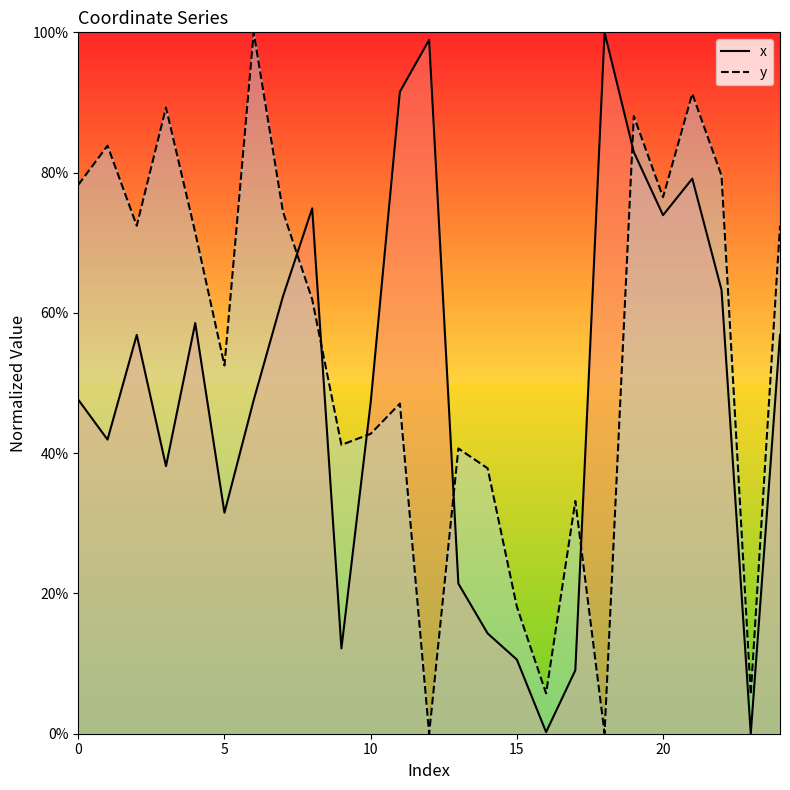

Rank the series at 23 from highest to lowest value.

y, x